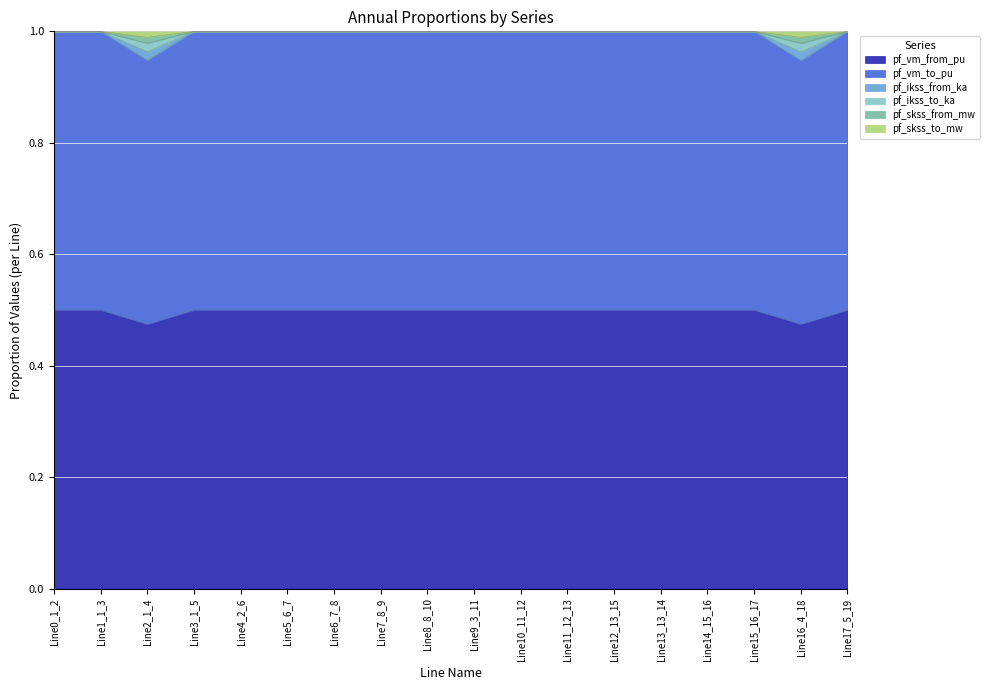

True or false: pf_ikss_from_ka and pf_ikss_to_ka intersect in this chart.

False